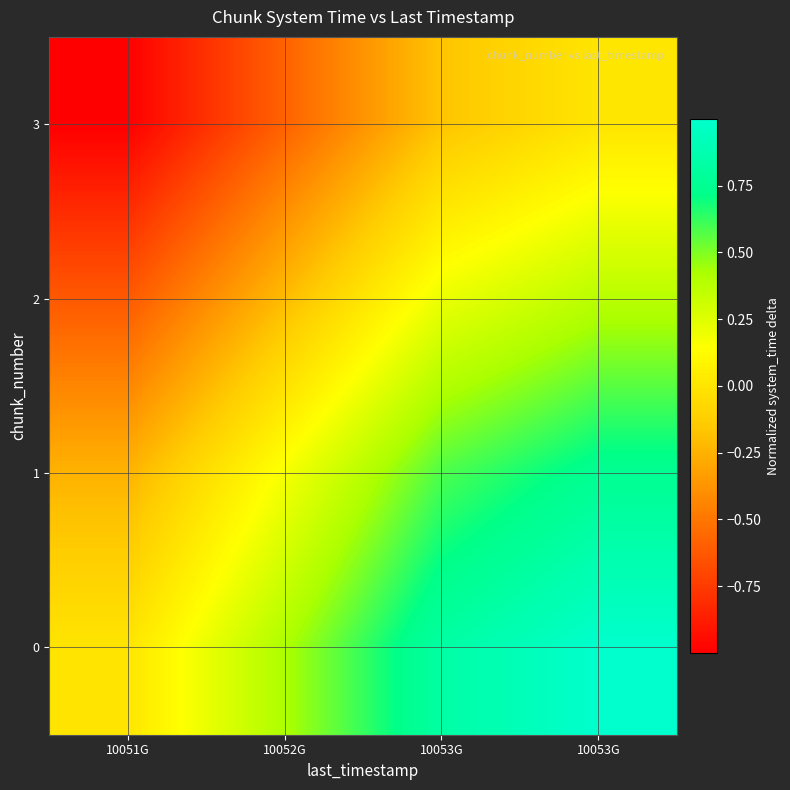

What is the total value across all series at 10053G?

1.4